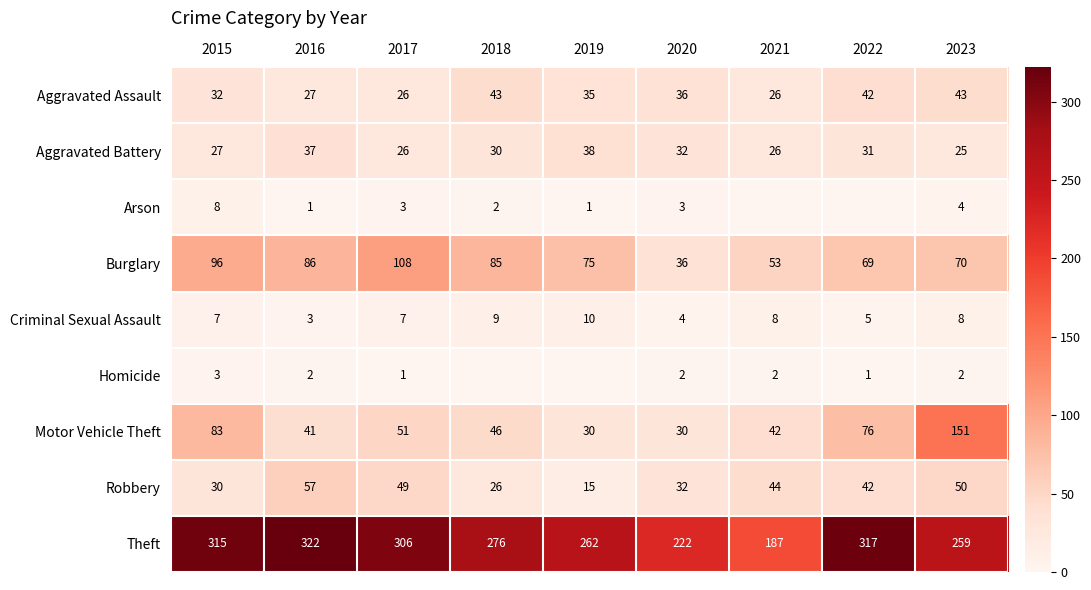

Is it true that Aggravated Assault equals 18 at 2022?

False